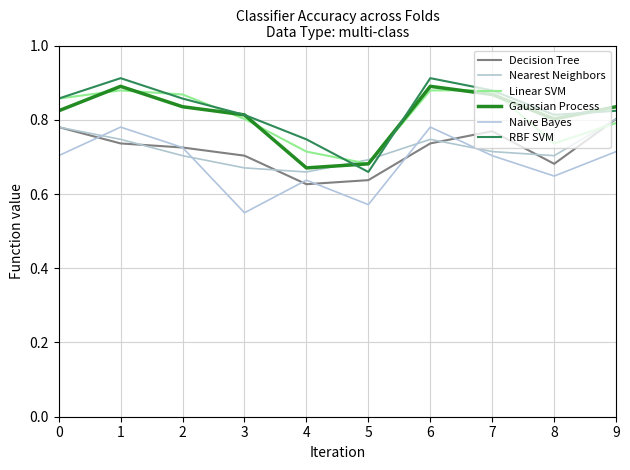

Reading left to right, what are all the values shown in this chart?

Decision Tree: 0=0.8	1=0.7	2=0.7	3=0.7	4=0.6	5=0.6	6=0.7	7=0.8	8=0.7	9=0.8
Nearest Neighbors: 0=0.8	1=0.7	2=0.7	3=0.7	4=0.7	5=0.7	6=0.7	7=0.7	8=0.7	9=0.8
Linear SVM: 0=0.9	1=0.9	2=0.9	3=0.8	4=0.7	5=0.7	6=0.9	7=0.9	8=0.7	9=0.8
Gaussian Process: 0=0.8	1=0.9	2=0.8	3=0.8	4=0.7	5=0.7	6=0.9	7=0.9	8=0.8	9=0.8
Naive Bayes: 0=0.7	1=0.8	2=0.7	3=0.5	4=0.6	5=0.6	6=0.8	7=0.7	8=0.6	9=0.7
RBF SVM: 0=0.9	1=0.9	2=0.9	3=0.8	4=0.7	5=0.7	6=0.9	7=0.9	8=0.8	9=0.8